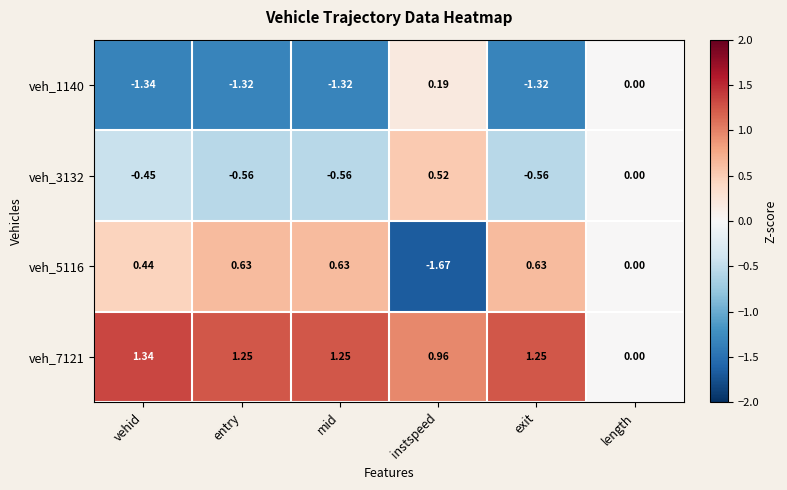

Where is veh_3132 nearest to the value 0?

length